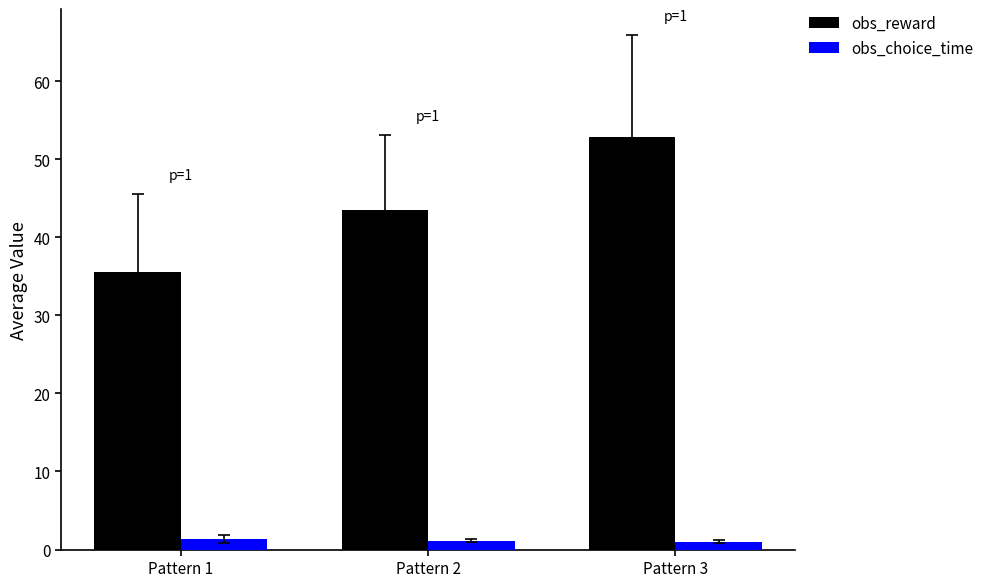

What is the value of the obs_reward bar at the 1st from the left?

35.6